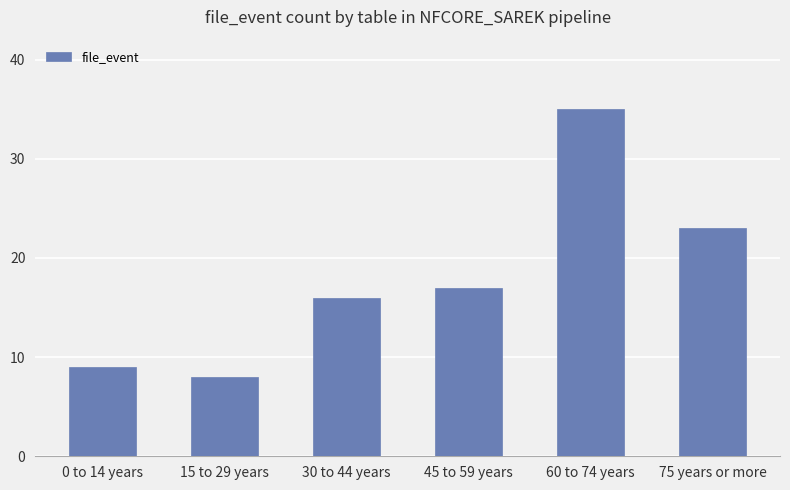

Is it true that the value at 45 to 59 years is 17?

True